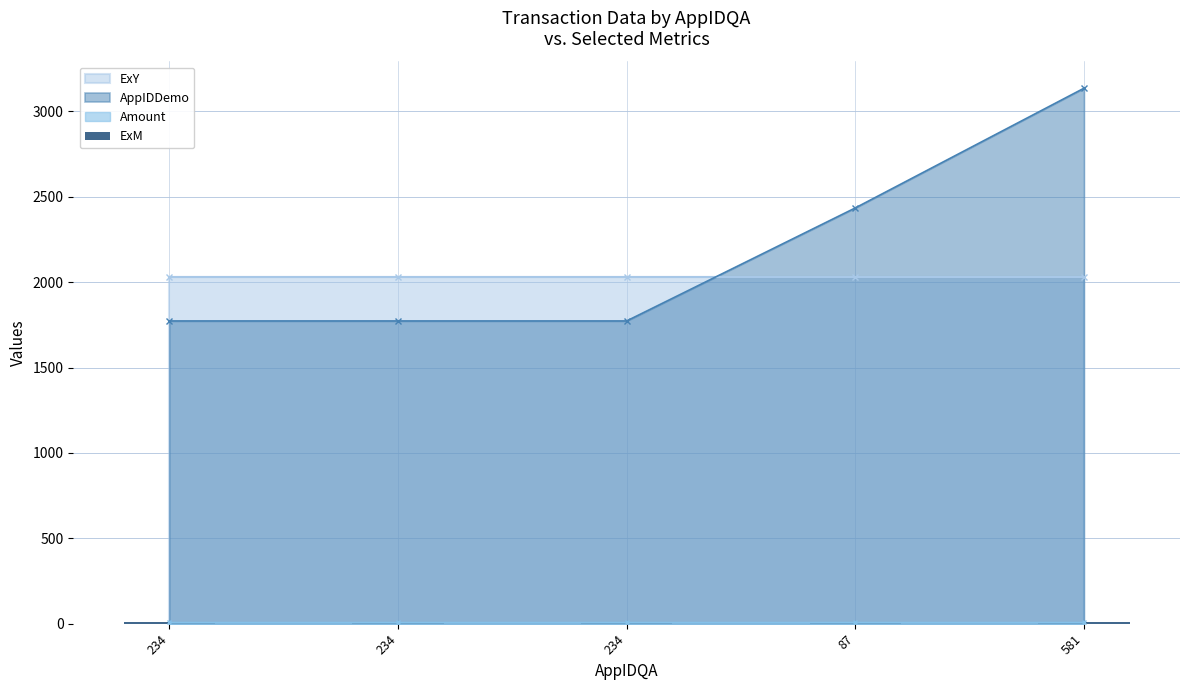

How many data points in AppIDDemo are above 1773?

2